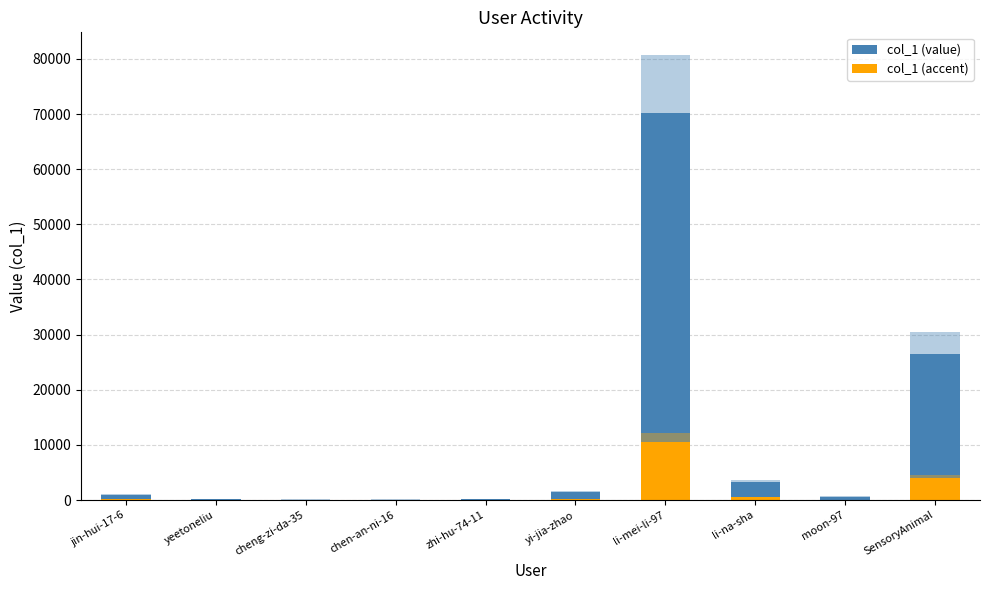

How many bars are there in total?

20